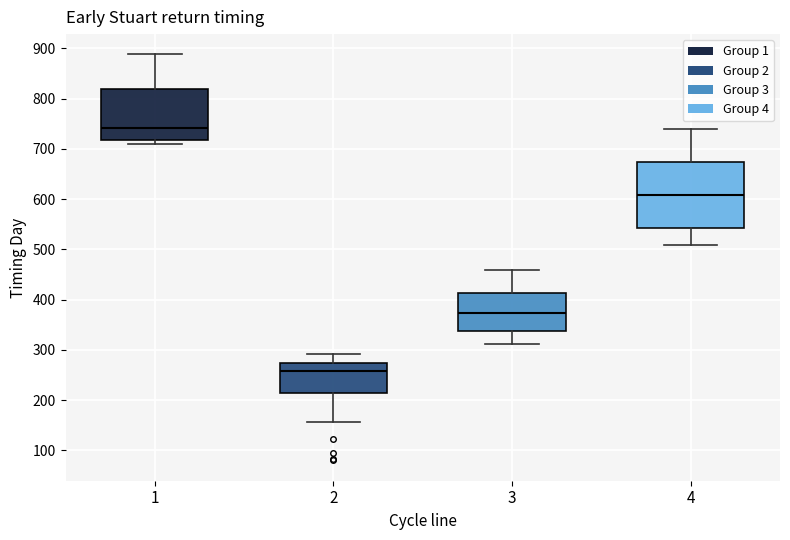

Which box's median line is the lowest?

2